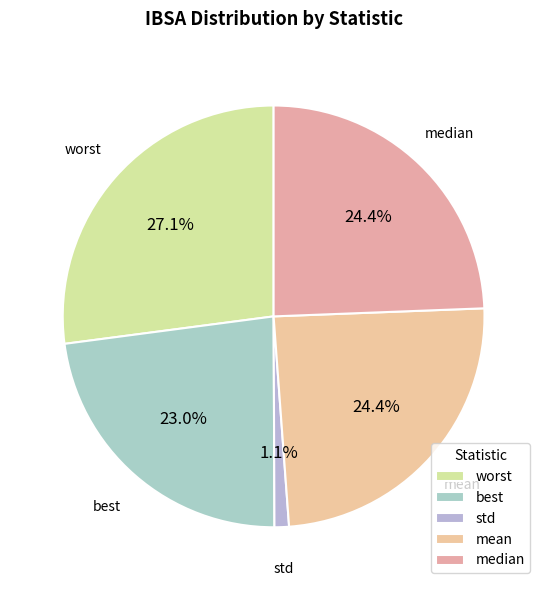

How many segments does this pie chart have?

5